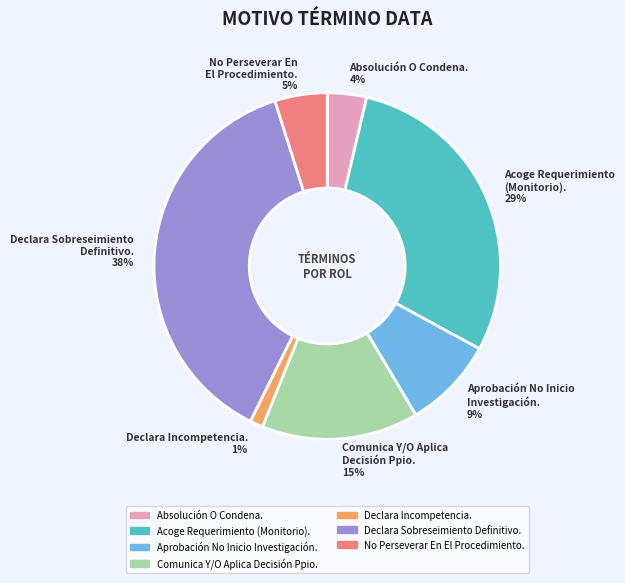

Between Declara Incompetencia. 1% and Aprobación No Inicio Investigación. 9%, which is larger?

Aprobación No Inicio Investigación. 9%